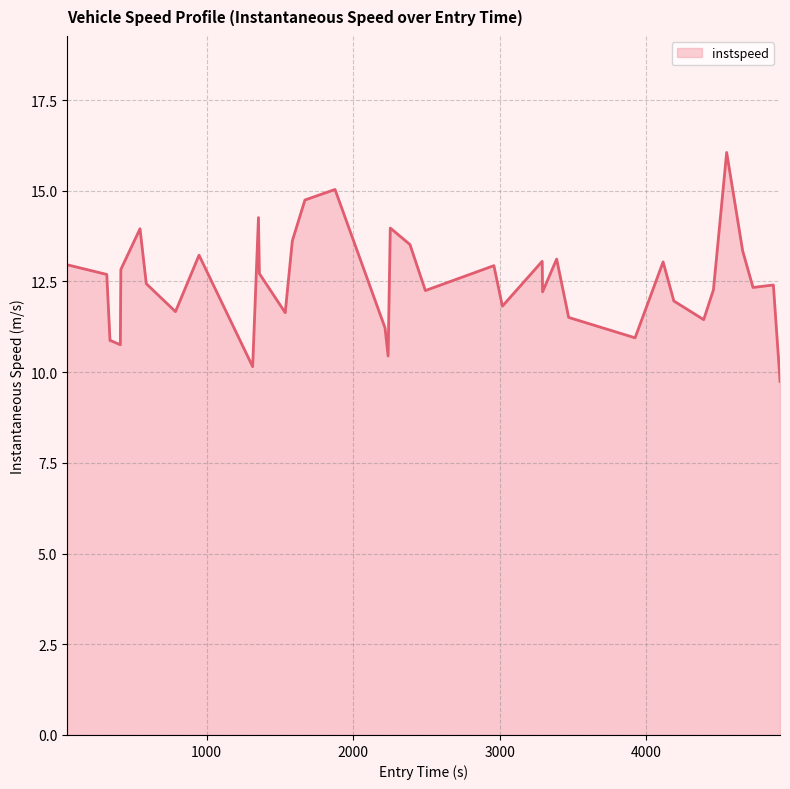

How many series are shown in this chart?

1